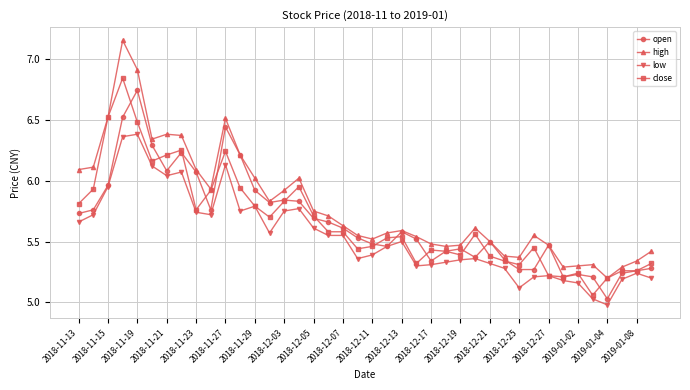

What is the sum of all low values?

221.7